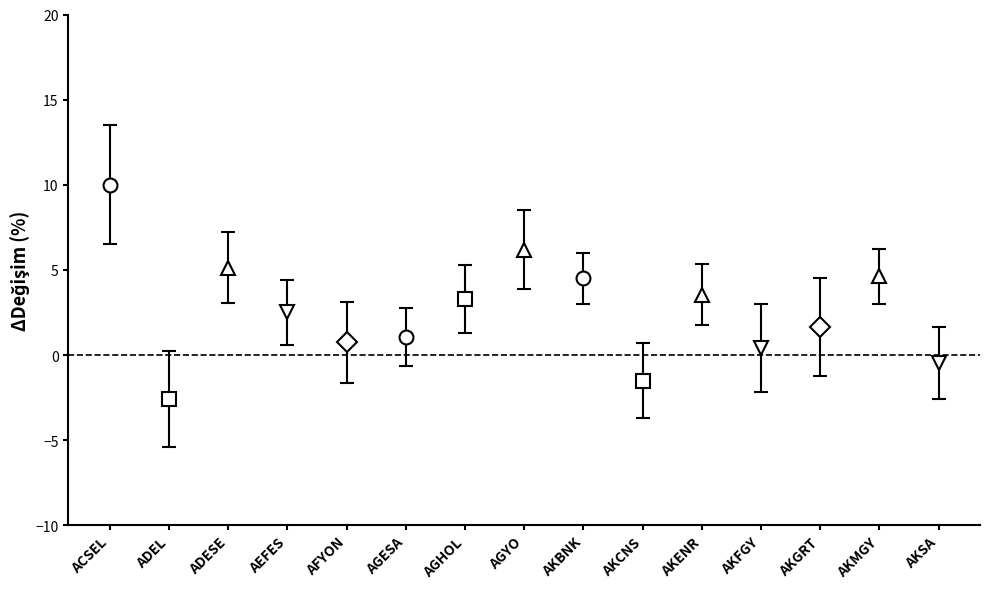

How many data points does each series have?

15